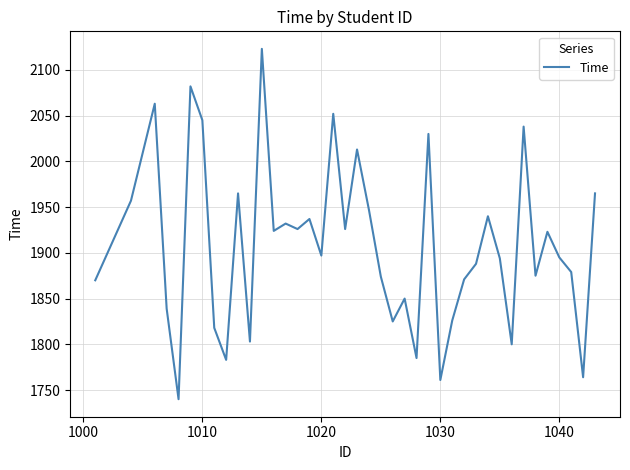

What is the minimum value shown in the chart?

1740